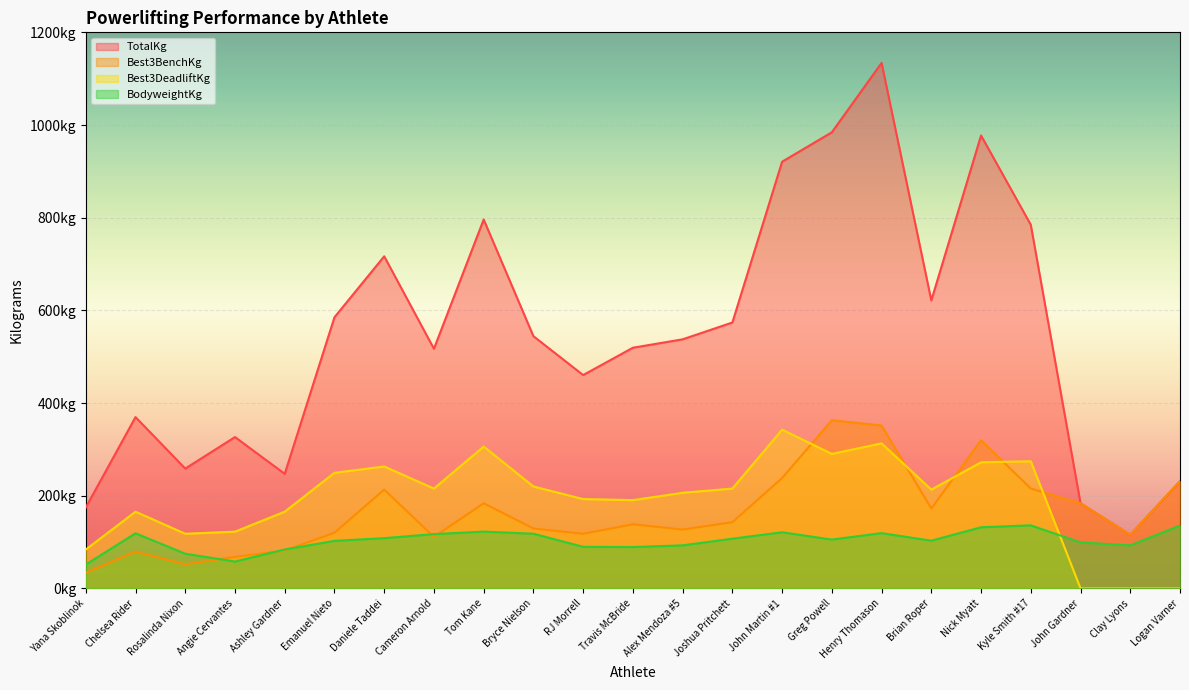

Is it true that BodyweightKg equals 117.2 at Cameron Arnold?

True